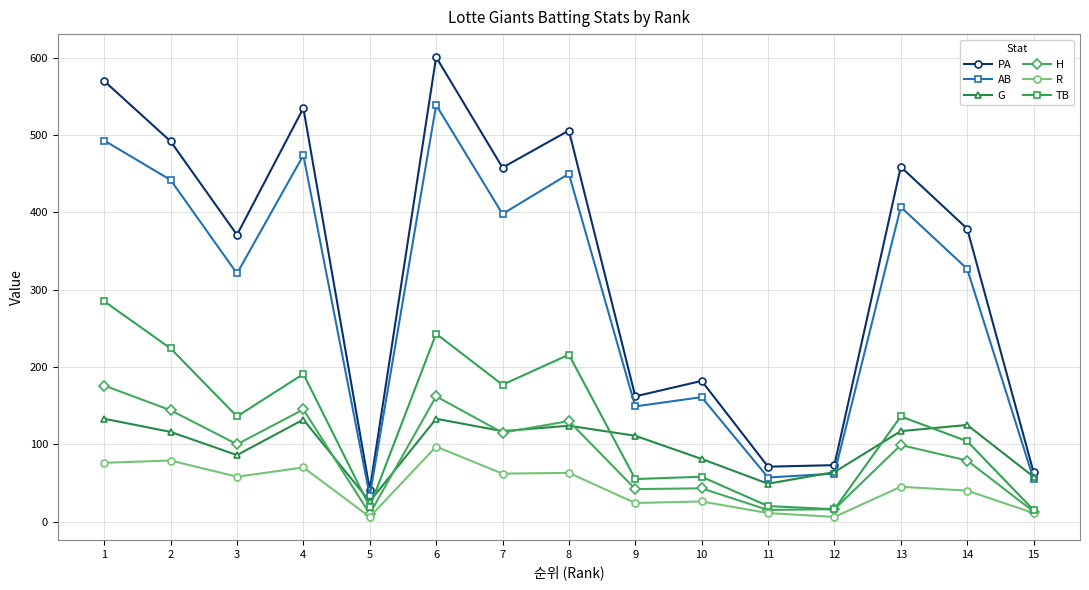

What are all the series names shown in the legend?

PA, AB, G, H, R, TB